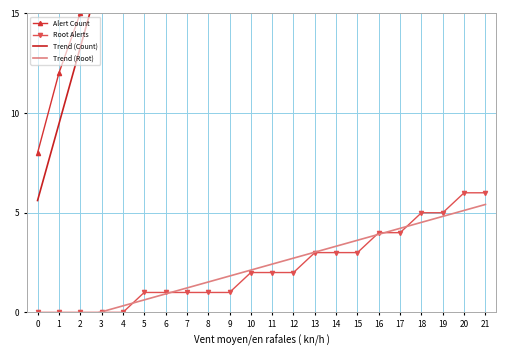

How many lines are shown in the chart?

4